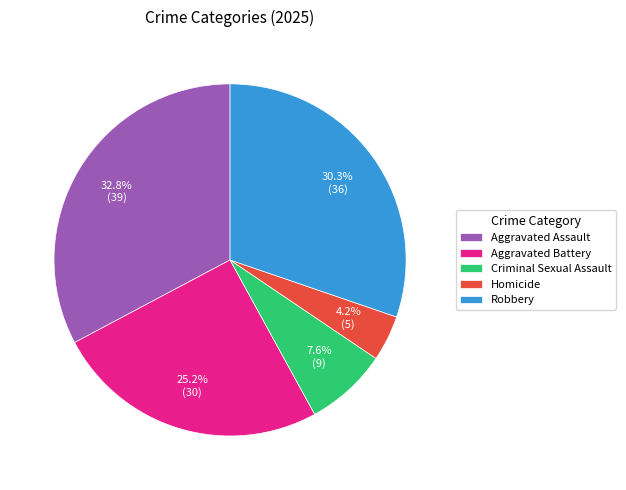

What portion of the pie excludes Robbery?

69.7%